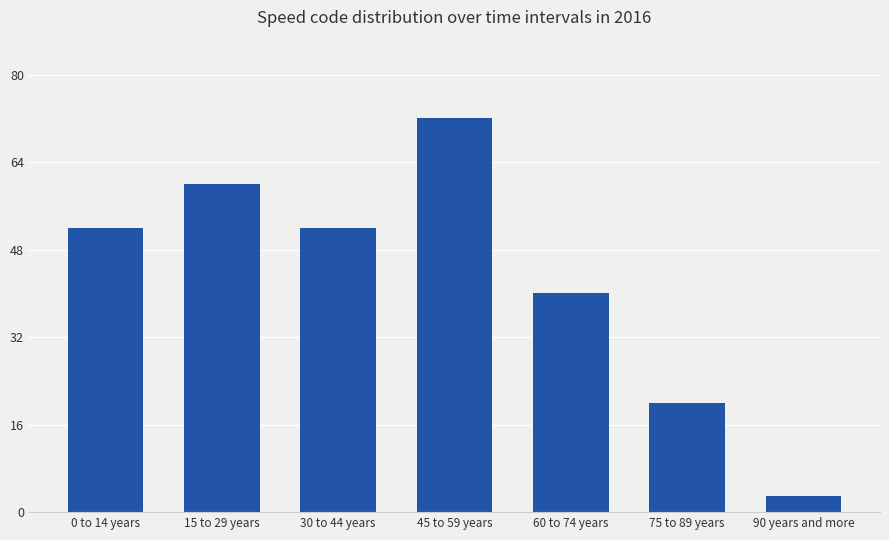

Which label corresponds to the largest value in the chart?

45 to 59 years